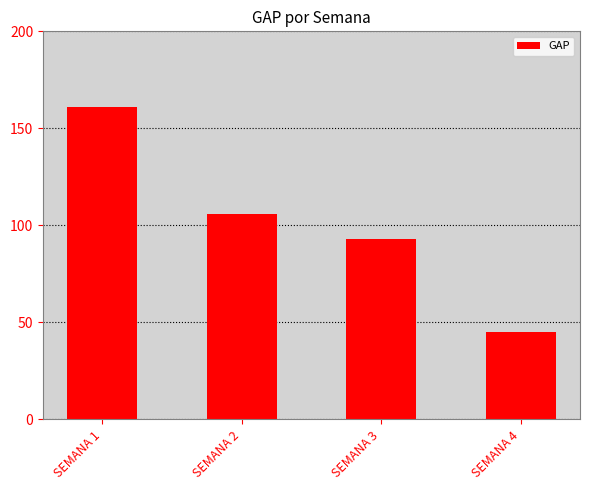

List the labels in order of value, largest first.

SEMANA 1, SEMANA 2, SEMANA 3, SEMANA 4